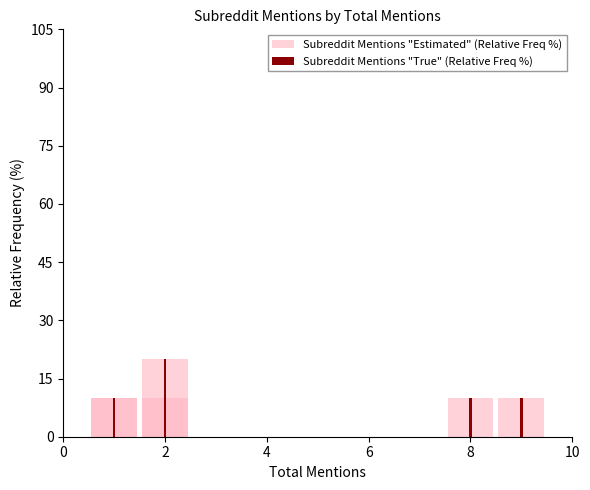

What is the value of the Subreddit Mentions "True" (Relative Freq %) bar at the 9th from the left?

10